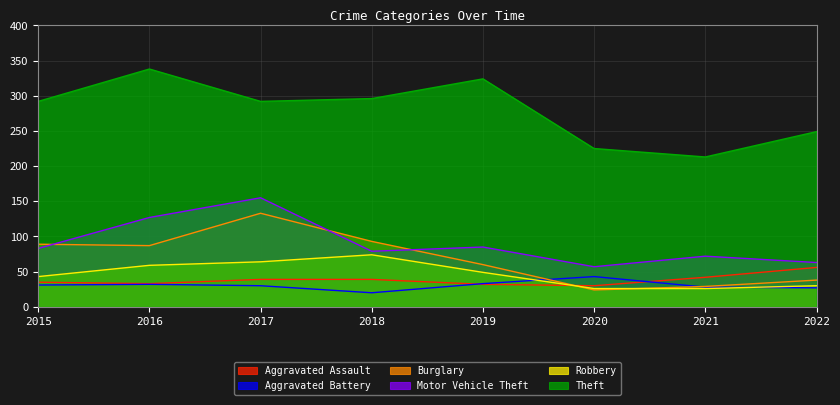

Which category has the highest value across all series?

2016